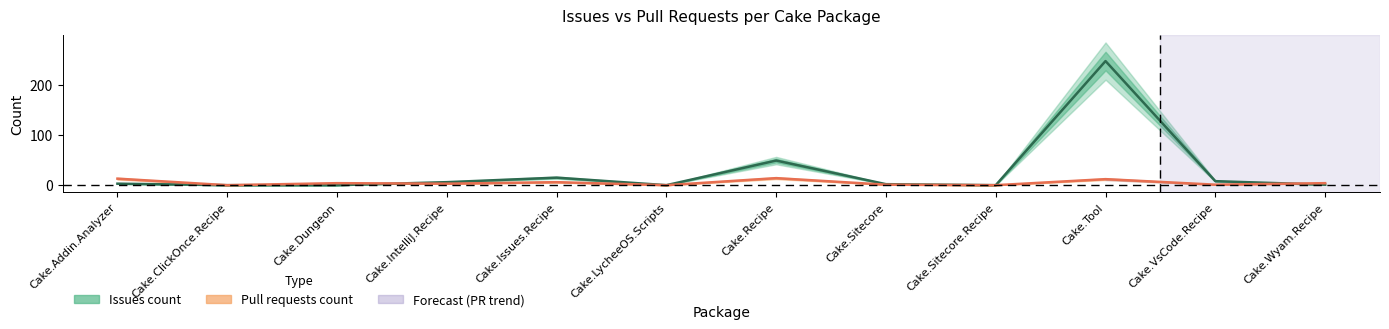

In Pull requests count, how many points are higher than both neighbors (excluding endpoints)?

4